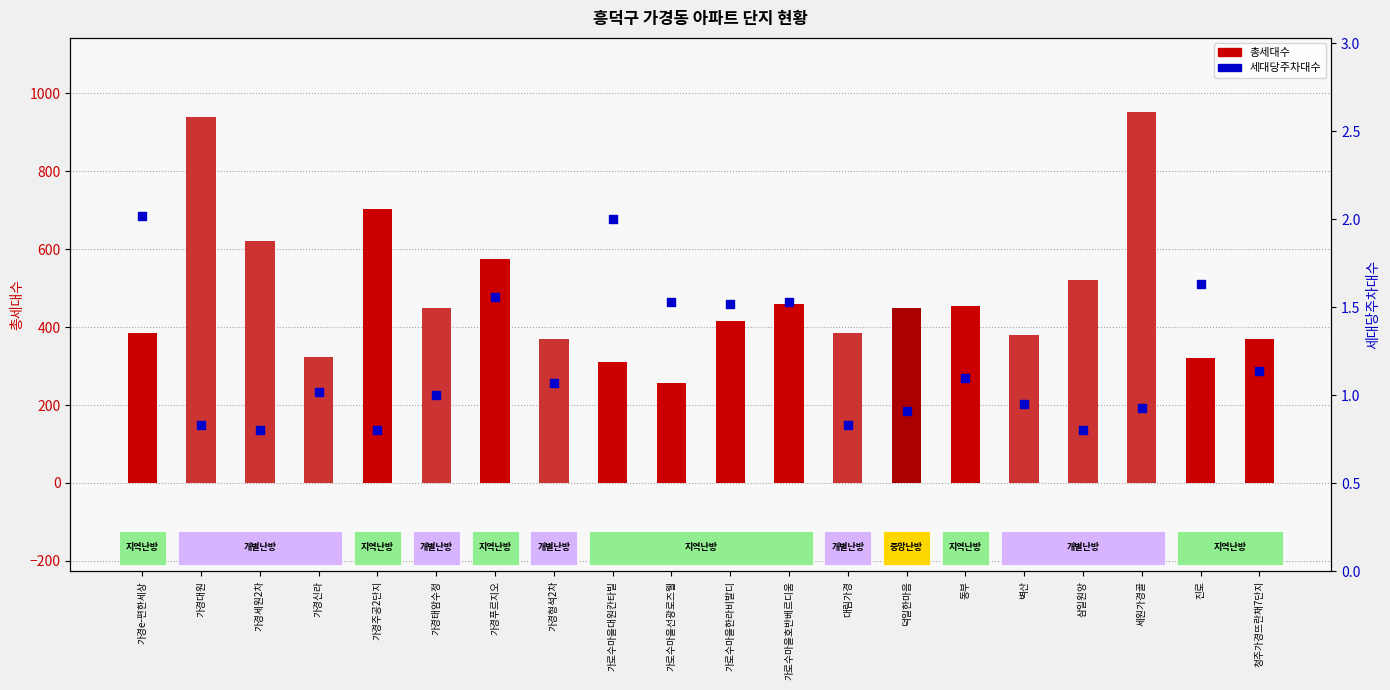

What is the total value across all series at 동부?

456.1